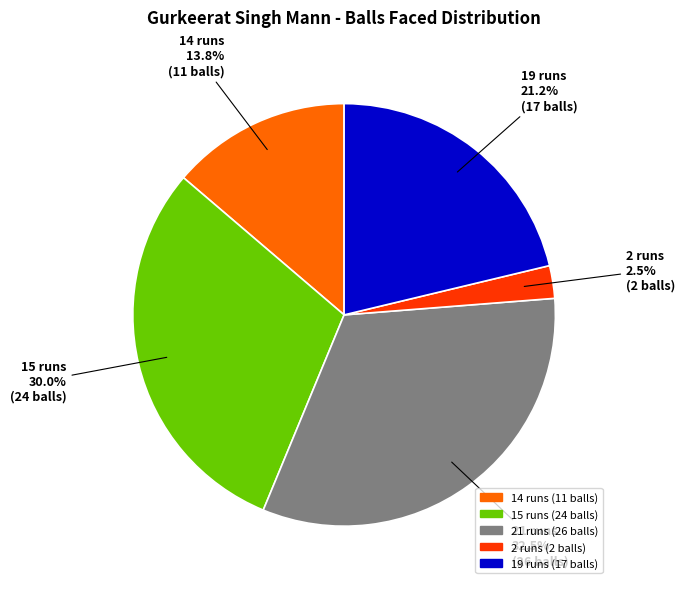

What is the largest slice in the pie chart?

21 runs (26 balls)